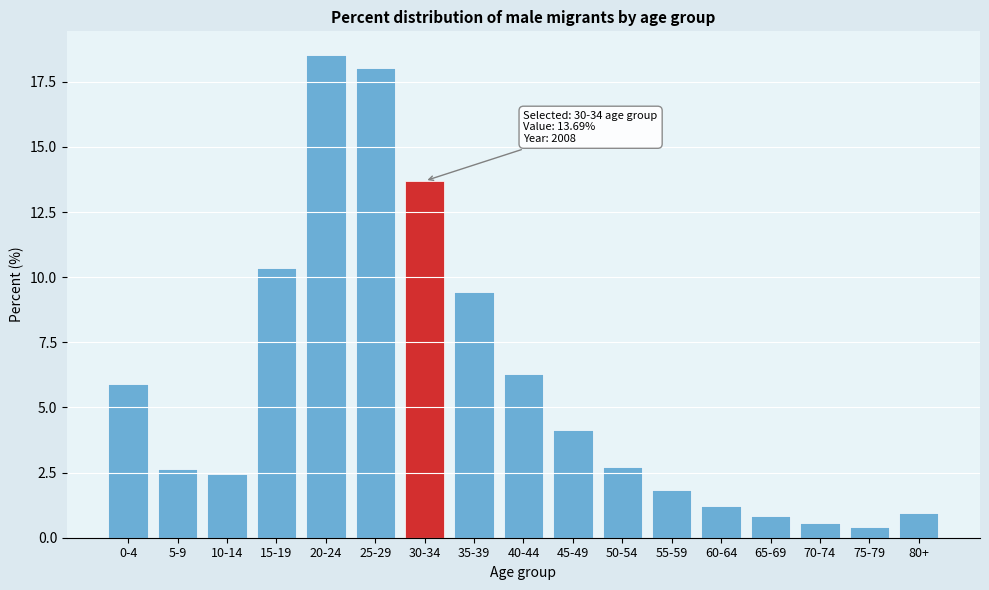

Reading left to right, list all the values displayed in this chart.

5.9	2.7	2.5	10.3	18.5	18.0	13.7	9.4	6.3	4.1	2.7	1.8	1.2	0.8	0.6	0.4	1.0